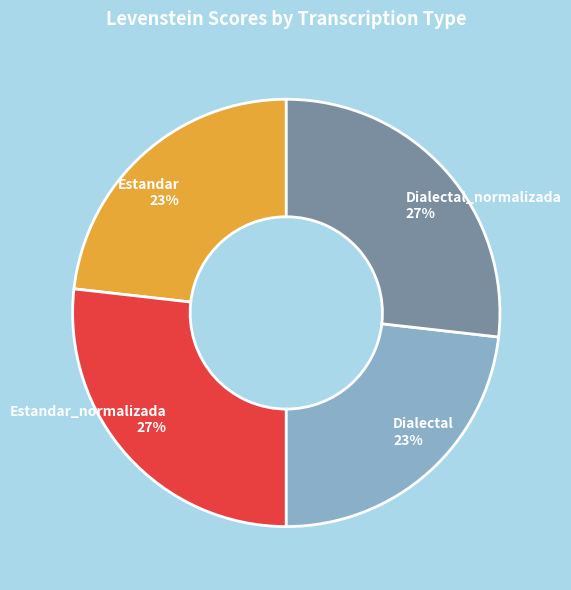

Count the number of slices in the pie.

4